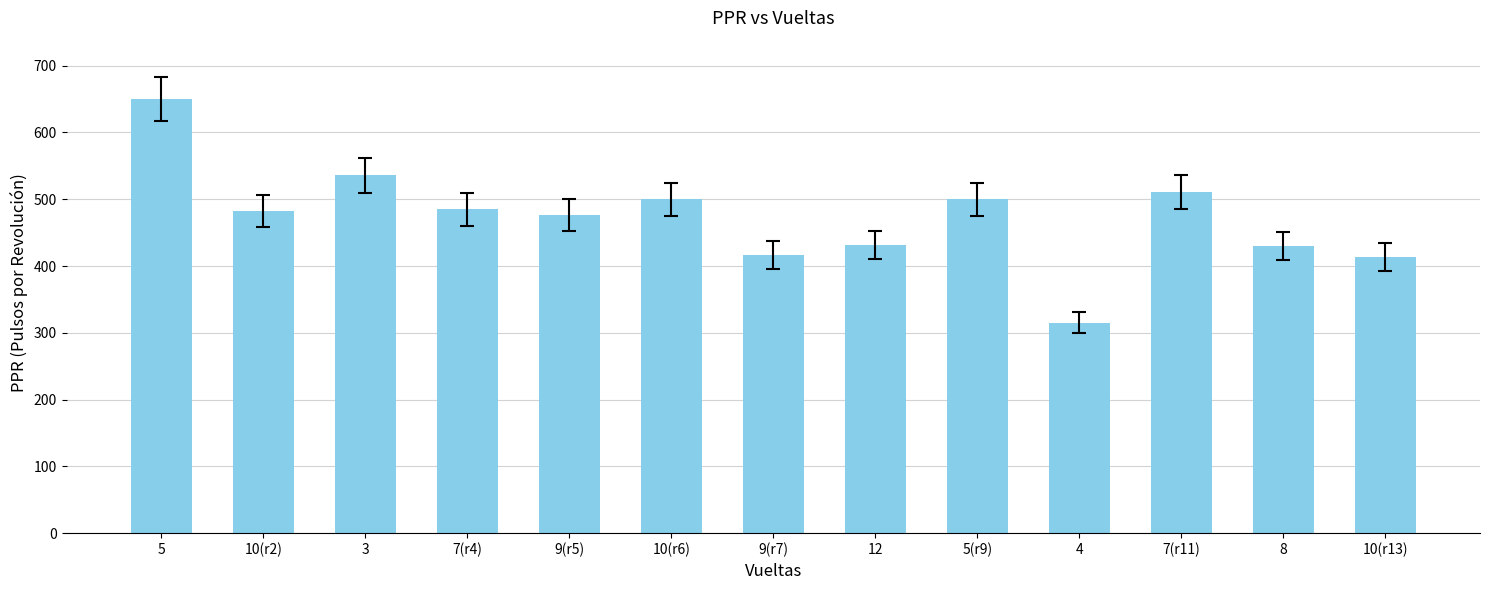

What is the value of the 13th bar from the left?

414.0